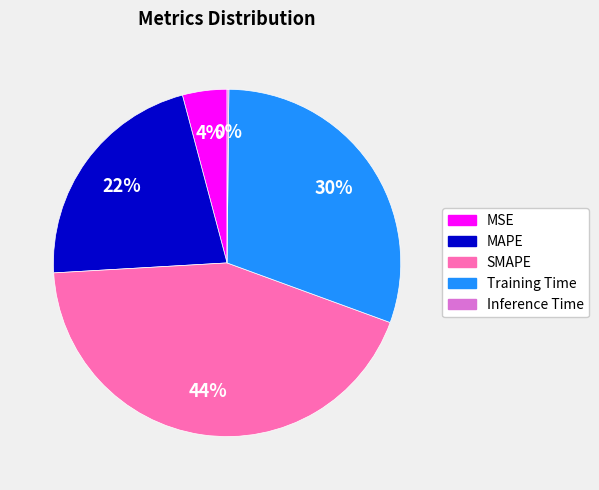

To the nearest percent, what is the average slice percentage?

20%